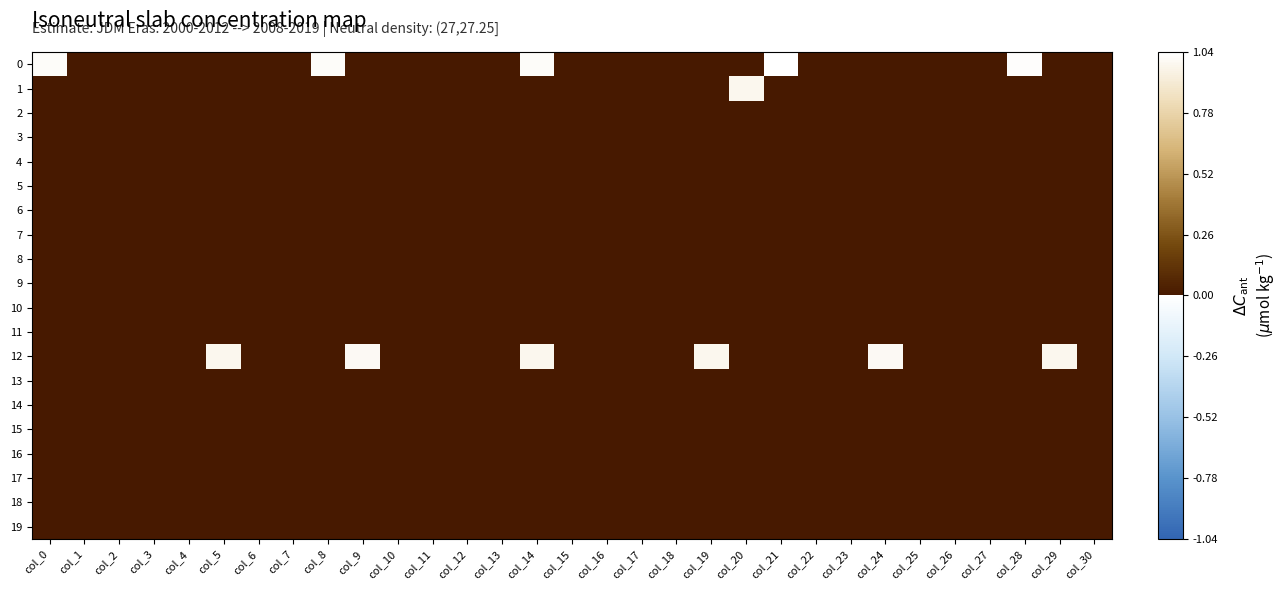

Reading left to right, list all the values displayed in this chart.

0: col_0=1.0	col_1=0.0	col_2=0.0	col_3=0.0	col_4=0.0	col_5=0.0	col_6=0.0	col_7=0.0	col_8=1.0	col_9=0.0	col_10=0.0	col_11=0.0	col_12=0.0	col_13=0.0	col_14=1.0	col_15=0.0	col_16=0.0	col_17=0.0	col_18=0.0	col_19=0.0	col_20=0.0	col_21=1.0	col_22=0.0	col_23=0.0	col_24=0.0	col_25=0.0	col_26=0.0	col_27=0.0	col_28=1.0	col_29=0.0	col_30=0.0
1: col_0=0.0	col_1=0.0	col_2=0.0	col_3=0.0	col_4=0.0	col_5=0.0	col_6=0.0	col_7=0.0	col_8=0.0	col_9=0.0	col_10=0.0	col_11=0.0	col_12=0.0	col_13=0.0	col_14=0.0	col_15=0.0	col_16=0.0	col_17=0.0	col_18=0.0	col_19=0.0	col_20=1.0	col_21=0.0	col_22=0.0	col_23=0.0	col_24=0.0	col_25=0.0	col_26=0.0	col_27=0.0	col_28=0.0	col_29=0.0	col_30=0.0
2: col_0=0.0	col_1=0.0	col_2=0.0	col_3=0.0	col_4=0.0	col_5=0.0	col_6=0.0	col_7=0.0	col_8=0.0	col_9=0.0	col_10=0.0	col_11=0.0	col_12=0.0	col_13=0.0	col_14=0.0	col_15=0.0	col_16=0.0	col_17=0.0	col_18=0.0	col_19=0.0	col_20=0.0	col_21=0.0	col_22=0.0	col_23=0.0	col_24=0.0	col_25=0.0	col_26=0.0	col_27=0.0	col_28=0.0	col_29=0.0	col_30=0.0
3: col_0=0.0	col_1=0.0	col_2=0.0	col_3=0.0	col_4=0.0	col_5=0.0	col_6=0.0	col_7=0.0	col_8=0.0	col_9=0.0	col_10=0.0	col_11=0.0	col_12=0.0	col_13=0.0	col_14=0.0	col_15=0.0	col_16=0.0	col_17=0.0	col_18=0.0	col_19=0.0	col_20=0.0	col_21=0.0	col_22=0.0	col_23=0.0	col_24=0.0	col_25=0.0	col_26=0.0	col_27=0.0	col_28=0.0	col_29=0.0	col_30=0.0
4: col_0=0.0	col_1=0.0	col_2=0.0	col_3=0.0	col_4=0.0	col_5=0.0	col_6=0.0	col_7=0.0	col_8=0.0	col_9=0.0	col_10=0.0	col_11=0.0	col_12=0.0	col_13=0.0	col_14=0.0	col_15=0.0	col_16=0.0	col_17=0.0	col_18=0.0	col_19=0.0	col_20=0.0	col_21=0.0	col_22=0.0	col_23=0.0	col_24=0.0	col_25=0.0	col_26=0.0	col_27=0.0	col_28=0.0	col_29=0.0	col_30=0.0
5: col_0=0.0	col_1=0.0	col_2=0.0	col_3=0.0	col_4=0.0	col_5=0.0	col_6=0.0	col_7=0.0	col_8=0.0	col_9=0.0	col_10=0.0	col_11=0.0	col_12=0.0	col_13=0.0	col_14=0.0	col_15=0.0	col_16=0.0	col_17=0.0	col_18=0.0	col_19=0.0	col_20=0.0	col_21=0.0	col_22=0.0	col_23=0.0	col_24=0.0	col_25=0.0	col_26=0.0	col_27=0.0	col_28=0.0	col_29=0.0	col_30=0.0
6: col_0=0.0	col_1=0.0	col_2=0.0	col_3=0.0	col_4=0.0	col_5=0.0	col_6=0.0	col_7=0.0	col_8=0.0	col_9=0.0	col_10=0.0	col_11=0.0	col_12=0.0	col_13=0.0	col_14=0.0	col_15=0.0	col_16=0.0	col_17=0.0	col_18=0.0	col_19=0.0	col_20=0.0	col_21=0.0	col_22=0.0	col_23=0.0	col_24=0.0	col_25=0.0	col_26=0.0	col_27=0.0	col_28=0.0	col_29=0.0	col_30=0.0
7: col_0=0.0	col_1=0.0	col_2=0.0	col_3=0.0	col_4=0.0	col_5=0.0	col_6=0.0	col_7=0.0	col_8=0.0	col_9=0.0	col_10=0.0	col_11=0.0	col_12=0.0	col_13=0.0	col_14=0.0	col_15=0.0	col_16=0.0	col_17=0.0	col_18=0.0	col_19=0.0	col_20=0.0	col_21=0.0	col_22=0.0	col_23=0.0	col_24=0.0	col_25=0.0	col_26=0.0	col_27=0.0	col_28=0.0	col_29=0.0	col_30=0.0
8: col_0=0.0	col_1=0.0	col_2=0.0	col_3=0.0	col_4=0.0	col_5=0.0	col_6=0.0	col_7=0.0	col_8=0.0	col_9=0.0	col_10=0.0	col_11=0.0	col_12=0.0	col_13=0.0	col_14=0.0	col_15=0.0	col_16=0.0	col_17=0.0	col_18=0.0	col_19=0.0	col_20=0.0	col_21=0.0	col_22=0.0	col_23=0.0	col_24=0.0	col_25=0.0	col_26=0.0	col_27=0.0	col_28=0.0	col_29=0.0	col_30=0.0
9: col_0=0.0	col_1=0.0	col_2=0.0	col_3=0.0	col_4=0.0	col_5=0.0	col_6=0.0	col_7=0.0	col_8=0.0	col_9=0.0	col_10=0.0	col_11=0.0	col_12=0.0	col_13=0.0	col_14=0.0	col_15=0.0	col_16=0.0	col_17=0.0	col_18=0.0	col_19=0.0	col_20=0.0	col_21=0.0	col_22=0.0	col_23=0.0	col_24=0.0	col_25=0.0	col_26=0.0	col_27=0.0	col_28=0.0	col_29=0.0	col_30=0.0
10: col_0=0.0	col_1=0.0	col_2=0.0	col_3=0.0	col_4=0.0	col_5=0.0	col_6=0.0	col_7=0.0	col_8=0.0	col_9=0.0	col_10=0.0	col_11=0.0	col_12=0.0	col_13=0.0	col_14=0.0	col_15=0.0	col_16=0.0	col_17=0.0	col_18=0.0	col_19=0.0	col_20=0.0	col_21=0.0	col_22=0.0	col_23=0.0	col_24=0.0	col_25=0.0	col_26=0.0	col_27=0.0	col_28=0.0	col_29=0.0	col_30=0.0
11: col_0=0.0	col_1=0.0	col_2=0.0	col_3=0.0	col_4=0.0	col_5=0.0	col_6=0.0	col_7=0.0	col_8=0.0	col_9=0.0	col_10=0.0	col_11=0.0	col_12=0.0	col_13=0.0	col_14=0.0	col_15=0.0	col_16=0.0	col_17=0.0	col_18=0.0	col_19=0.0	col_20=0.0	col_21=0.0	col_22=0.0	col_23=0.0	col_24=0.0	col_25=0.0	col_26=0.0	col_27=0.0	col_28=0.0	col_29=0.0	col_30=0.0
12: col_0=0.0	col_1=0.0	col_2=0.0	col_3=0.0	col_4=0.0	col_5=1.0	col_6=0.0	col_7=0.0	col_8=0.0	col_9=1.0	col_10=0.0	col_11=0.0	col_12=0.0	col_13=0.0	col_14=1.0	col_15=0.0	col_16=0.0	col_17=0.0	col_18=0.0	col_19=1.0	col_20=0.0	col_21=0.0	col_22=0.0	col_23=0.0	col_24=1.0	col_25=0.0	col_26=0.0	col_27=0.0	col_28=0.0	col_29=1.0	col_30=0.0
13: col_0=0.0	col_1=0.0	col_2=0.0	col_3=0.0	col_4=0.0	col_5=0.0	col_6=0.0	col_7=0.0	col_8=0.0	col_9=0.0	col_10=0.0	col_11=0.0	col_12=0.0	col_13=0.0	col_14=0.0	col_15=0.0	col_16=0.0	col_17=0.0	col_18=0.0	col_19=0.0	col_20=0.0	col_21=0.0	col_22=0.0	col_23=0.0	col_24=0.0	col_25=0.0	col_26=0.0	col_27=0.0	col_28=0.0	col_29=0.0	col_30=0.0
14: col_0=0.0	col_1=0.0	col_2=0.0	col_3=0.0	col_4=0.0	col_5=0.0	col_6=0.0	col_7=0.0	col_8=0.0	col_9=0.0	col_10=0.0	col_11=0.0	col_12=0.0	col_13=0.0	col_14=0.0	col_15=0.0	col_16=0.0	col_17=0.0	col_18=0.0	col_19=0.0	col_20=0.0	col_21=0.0	col_22=0.0	col_23=0.0	col_24=0.0	col_25=0.0	col_26=0.0	col_27=0.0	col_28=0.0	col_29=0.0	col_30=0.0
15: col_0=0.0	col_1=0.0	col_2=0.0	col_3=0.0	col_4=0.0	col_5=0.0	col_6=0.0	col_7=0.0	col_8=0.0	col_9=0.0	col_10=0.0	col_11=0.0	col_12=0.0	col_13=0.0	col_14=0.0	col_15=0.0	col_16=0.0	col_17=0.0	col_18=0.0	col_19=0.0	col_20=0.0	col_21=0.0	col_22=0.0	col_23=0.0	col_24=0.0	col_25=0.0	col_26=0.0	col_27=0.0	col_28=0.0	col_29=0.0	col_30=0.0
16: col_0=0.0	col_1=0.0	col_2=0.0	col_3=0.0	col_4=0.0	col_5=0.0	col_6=0.0	col_7=0.0	col_8=0.0	col_9=0.0	col_10=0.0	col_11=0.0	col_12=0.0	col_13=0.0	col_14=0.0	col_15=0.0	col_16=0.0	col_17=0.0	col_18=0.0	col_19=0.0	col_20=0.0	col_21=0.0	col_22=0.0	col_23=0.0	col_24=0.0	col_25=0.0	col_26=0.0	col_27=0.0	col_28=0.0	col_29=0.0	col_30=0.0
17: col_0=0.0	col_1=0.0	col_2=0.0	col_3=0.0	col_4=0.0	col_5=0.0	col_6=0.0	col_7=0.0	col_8=0.0	col_9=0.0	col_10=0.0	col_11=0.0	col_12=0.0	col_13=0.0	col_14=0.0	col_15=0.0	col_16=0.0	col_17=0.0	col_18=0.0	col_19=0.0	col_20=0.0	col_21=0.0	col_22=0.0	col_23=0.0	col_24=0.0	col_25=0.0	col_26=0.0	col_27=0.0	col_28=0.0	col_29=0.0	col_30=0.0
18: col_0=0.0	col_1=0.0	col_2=0.0	col_3=0.0	col_4=0.0	col_5=0.0	col_6=0.0	col_7=0.0	col_8=0.0	col_9=0.0	col_10=0.0	col_11=0.0	col_12=0.0	col_13=0.0	col_14=0.0	col_15=0.0	col_16=0.0	col_17=0.0	col_18=0.0	col_19=0.0	col_20=0.0	col_21=0.0	col_22=0.0	col_23=0.0	col_24=0.0	col_25=0.0	col_26=0.0	col_27=0.0	col_28=0.0	col_29=0.0	col_30=0.0
19: col_0=0.0	col_1=0.0	col_2=0.0	col_3=0.0	col_4=0.0	col_5=0.0	col_6=0.0	col_7=0.0	col_8=0.0	col_9=0.0	col_10=0.0	col_11=0.0	col_12=0.0	col_13=0.0	col_14=0.0	col_15=0.0	col_16=0.0	col_17=0.0	col_18=0.0	col_19=0.0	col_20=0.0	col_21=0.0	col_22=0.0	col_23=0.0	col_24=0.0	col_25=0.0	col_26=0.0	col_27=0.0	col_28=0.0	col_29=0.0	col_30=0.0